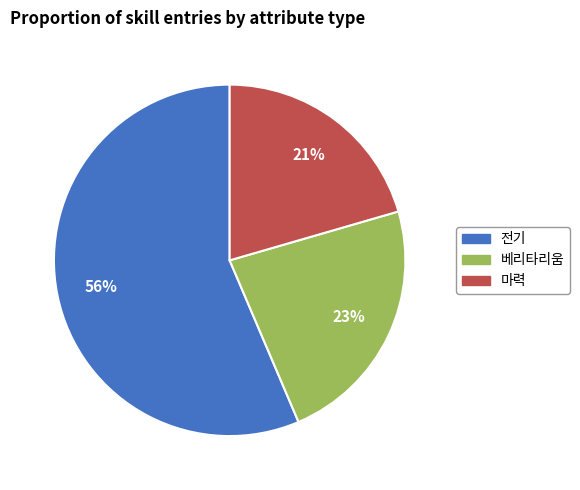

To the nearest percent, what is the average slice percentage?

33%